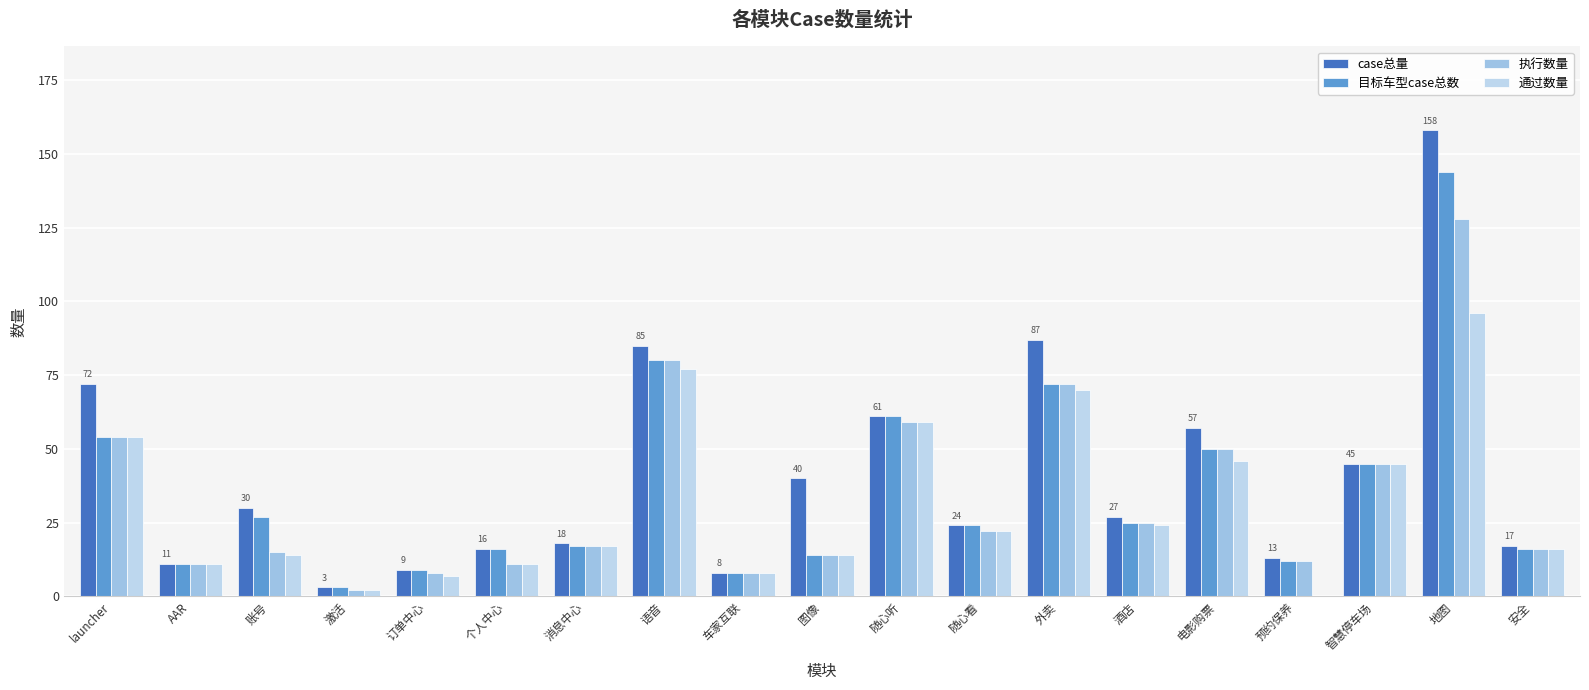

Which category has the highest value in the 通过数量 series?

地图